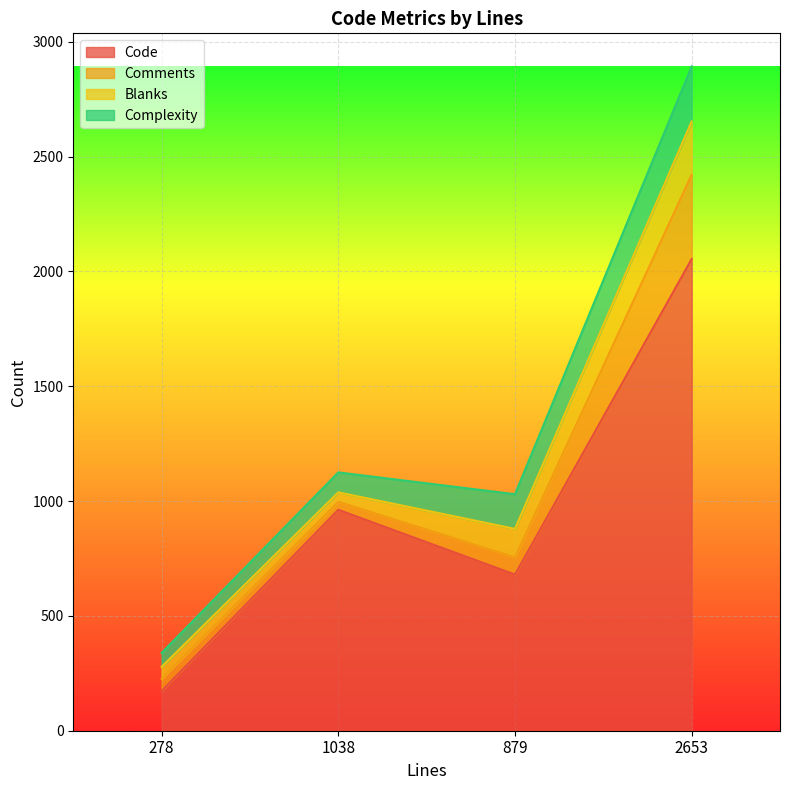

What is the difference between the maximum and minimum values in the Code series?

1881